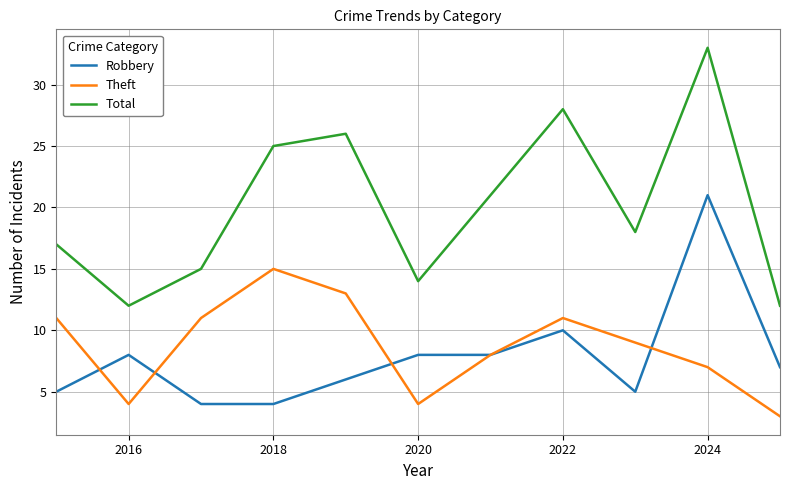

What is the highest value of the Total series?

33